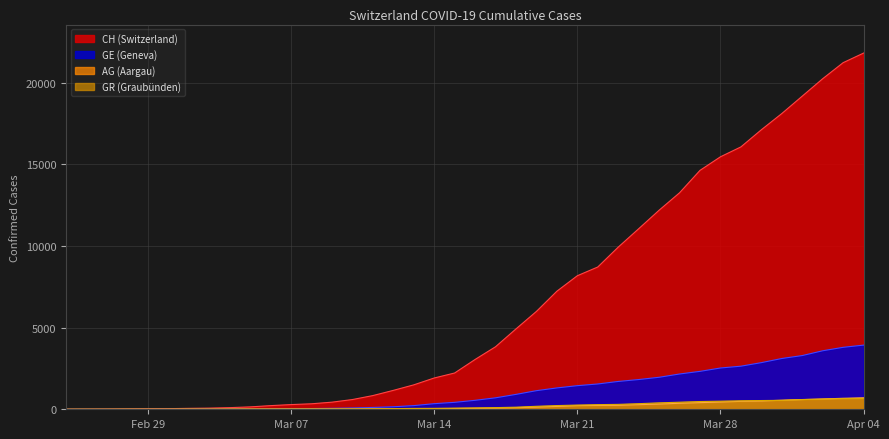

How many data points in GE are less than 549?

20